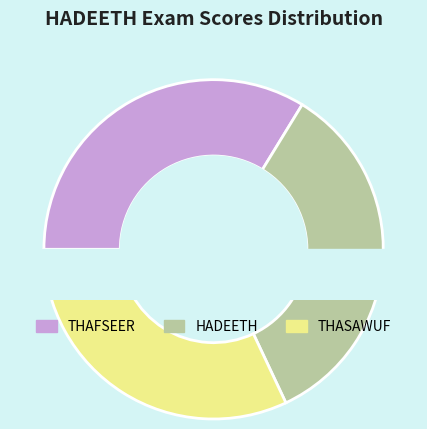

True or false: 24 accounts for 17% of the total.

False